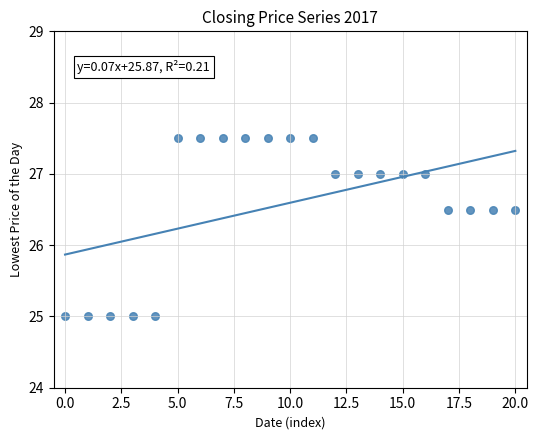

What is the range of Y values (max minus min)?

2.5